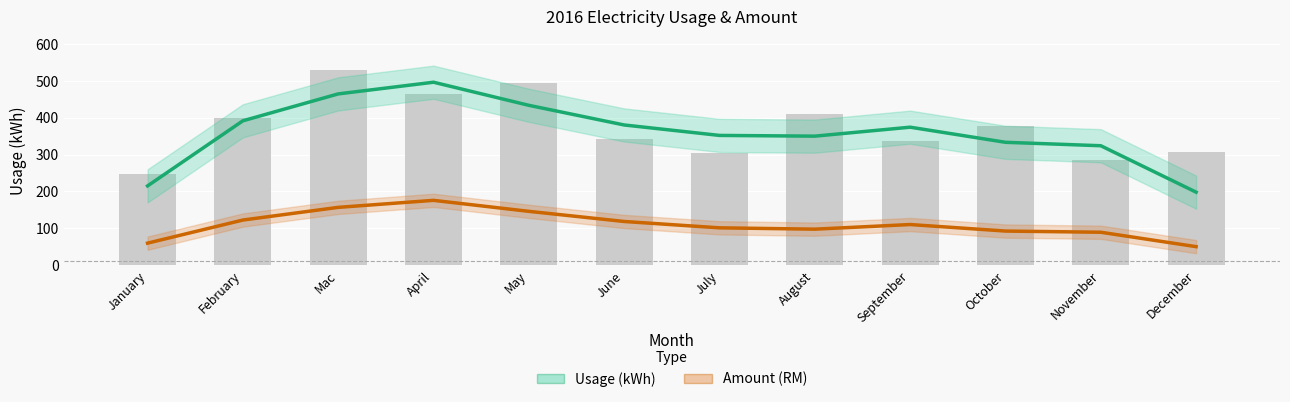

What position from the right is September?

4